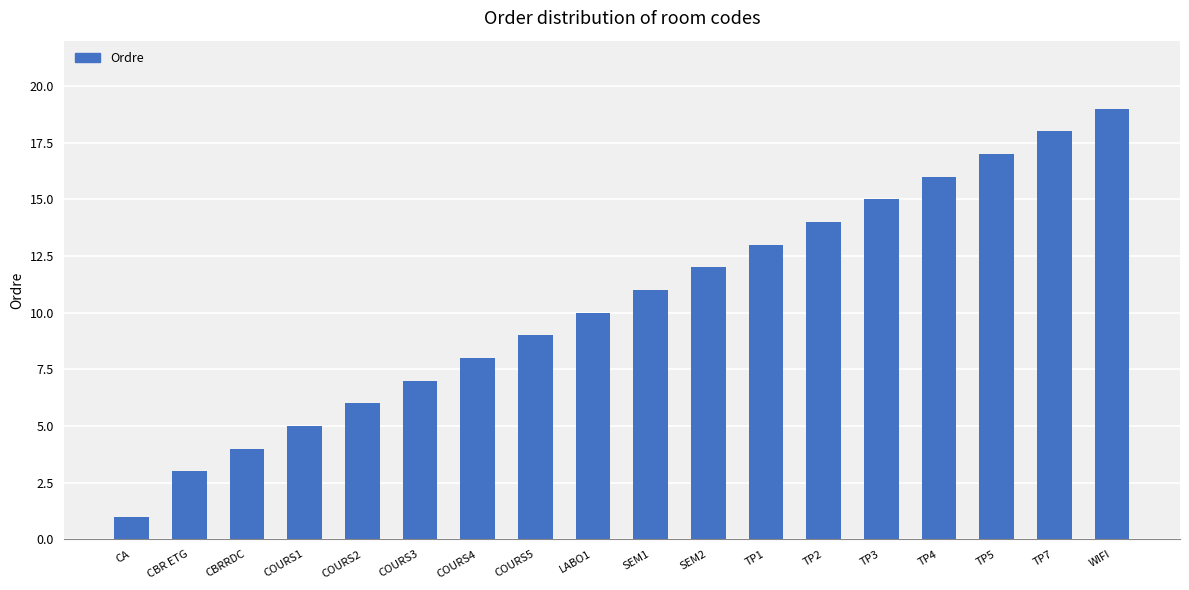

What value does the data have at CBR ETG?

3